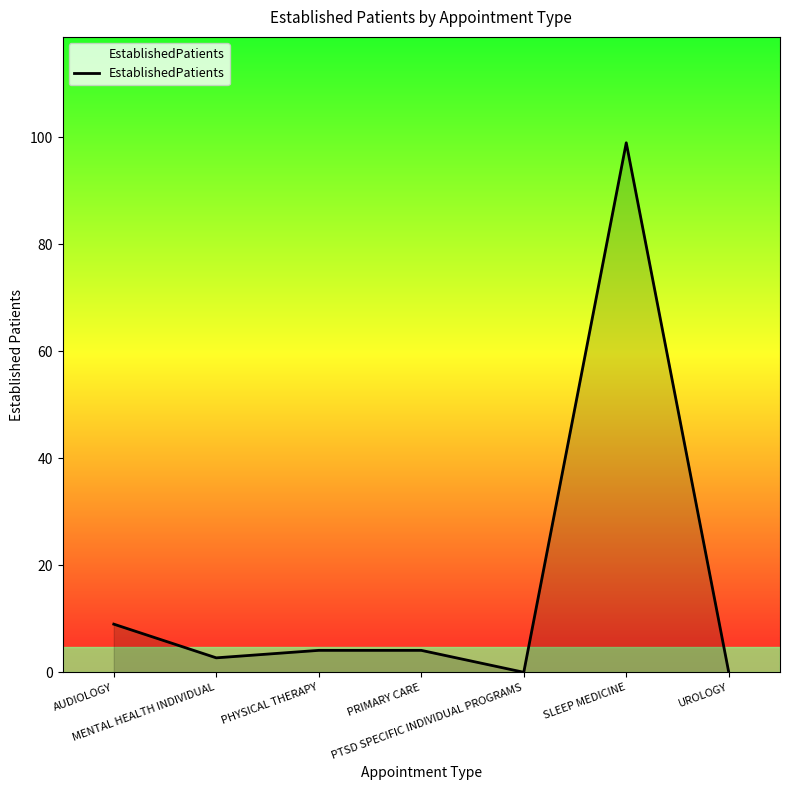

What is the difference between the second highest and second lowest values?

9.0